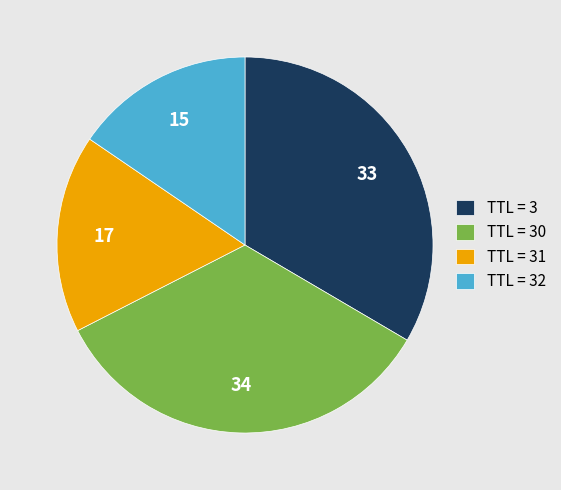

Is it true that TTL = 31 is 17% of the pie?

True